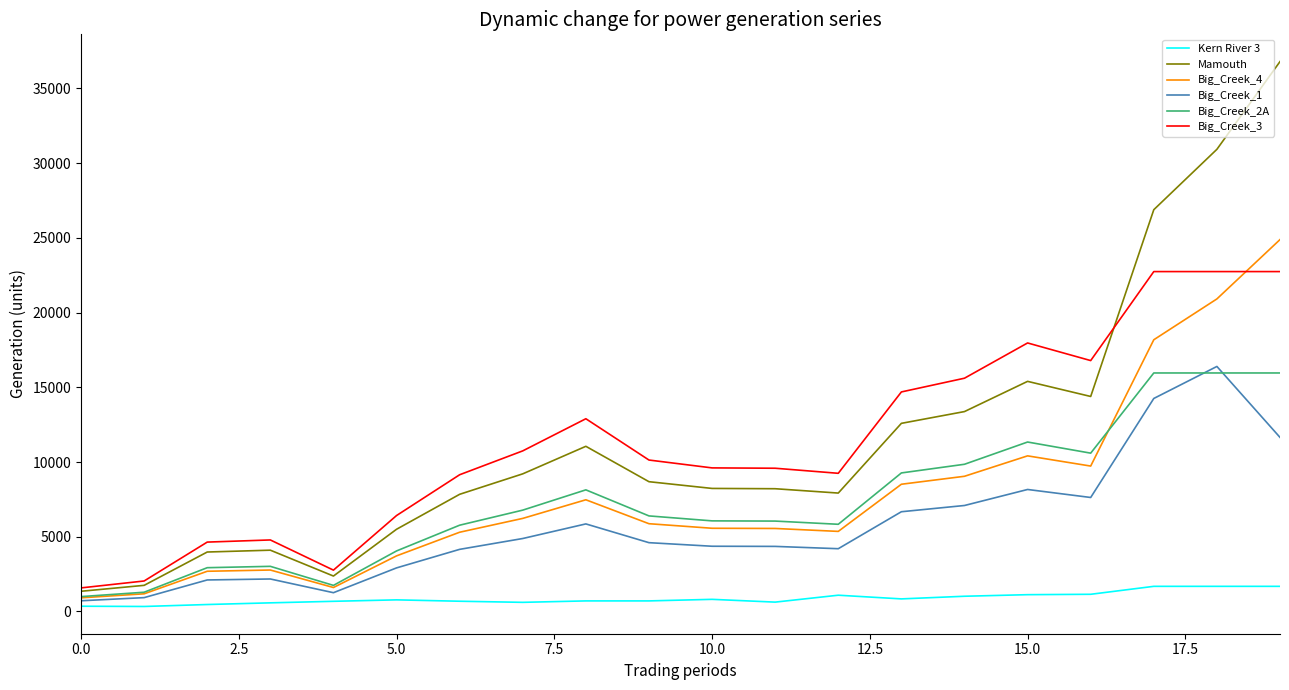

How many values in the Big_Creek_4 series exceed 5872?

10